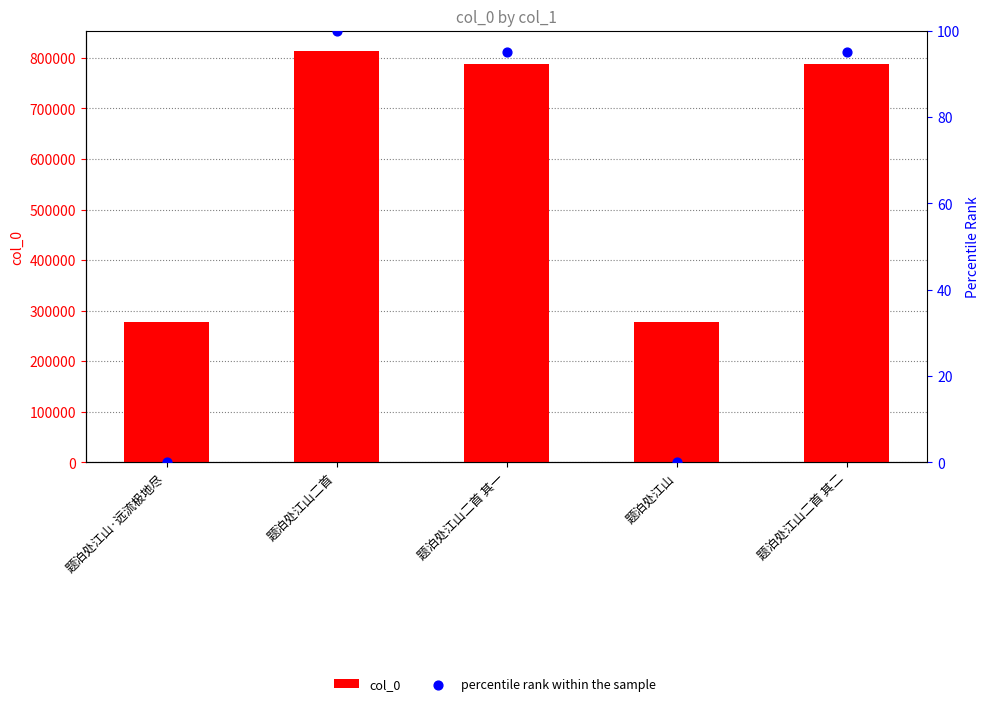

Which series has the largest total across all categories?

col_0